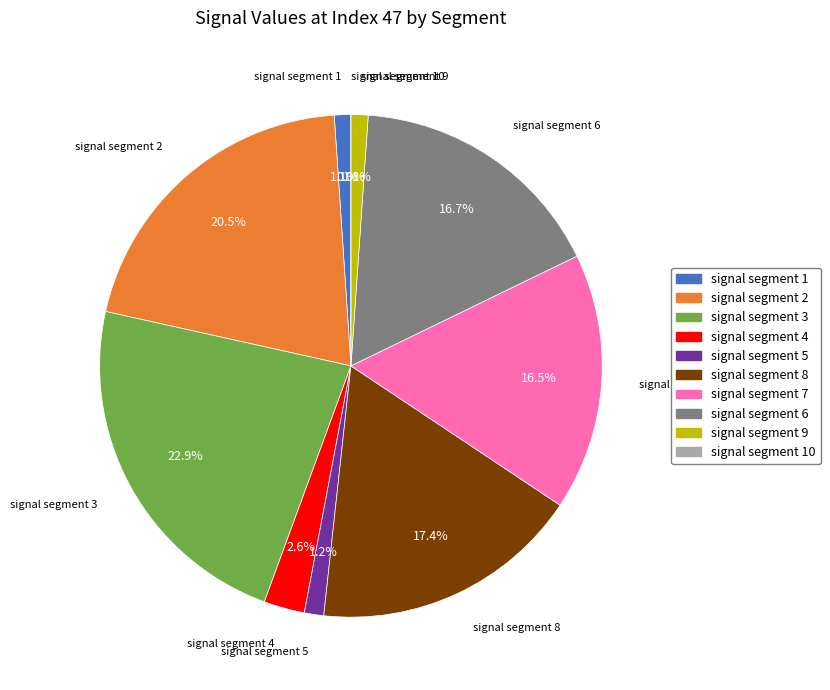

Between signal segment 2 and signal segment 9, which is larger?

signal segment 2